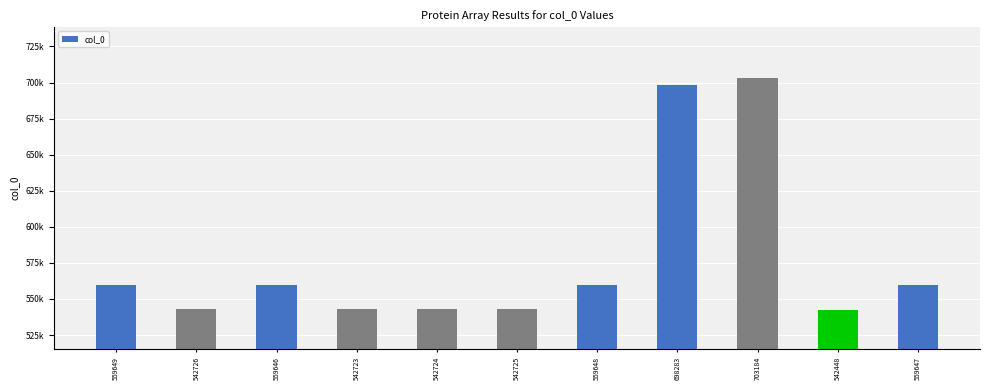

What is the label of the 5th bar from the left?

542724